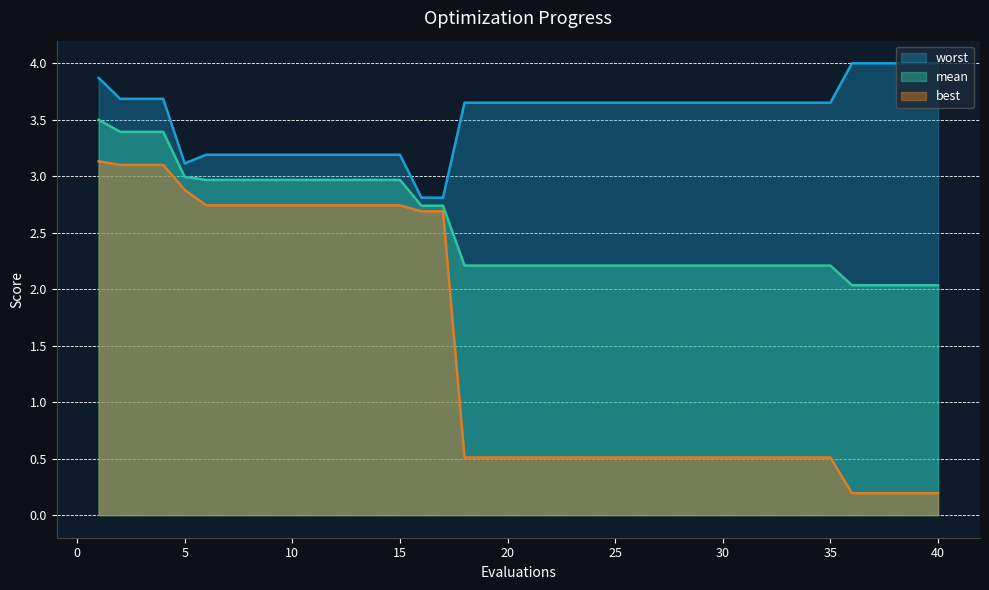

List the series in order of their peak value, lowest first.

best, mean, worst